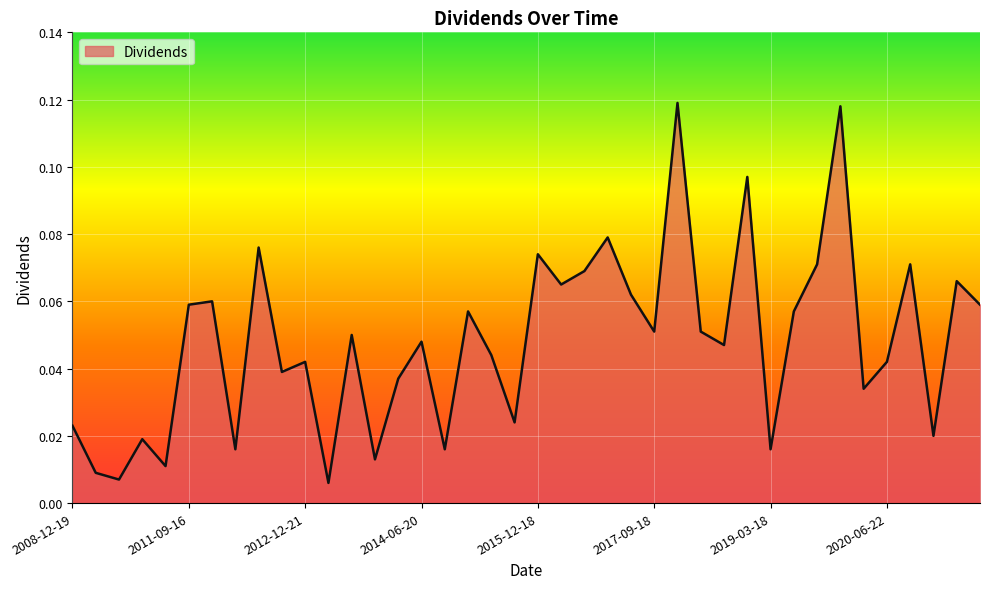

Reading left to right, list all the values displayed in this chart.

0.0	0.0	0.0	0.0	0.0	0.1	0.1	0.0	0.1	0.0	0.0	0.0	0.1	0.0	0.0	0.0	0.0	0.1	0.0	0.0	0.1	0.1	0.1	0.1	0.1	0.1	0.1	0.1	0.0	0.1	0.0	0.1	0.1	0.1	0.0	0.0	0.1	0.0	0.1	0.1